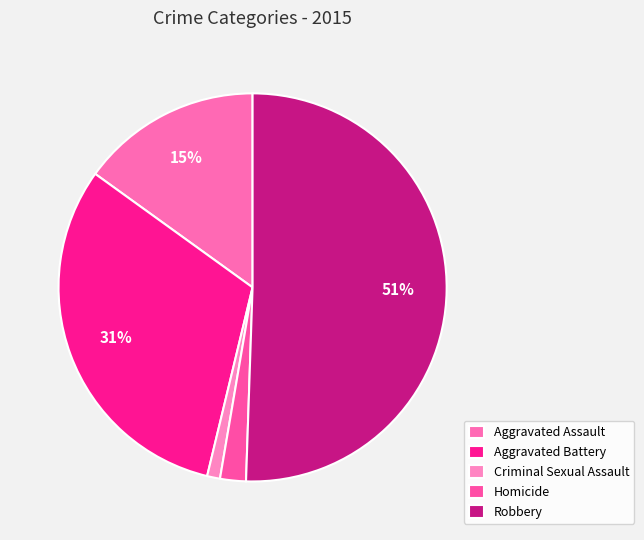

To the nearest percent, what portion does Robbery represent?

51%